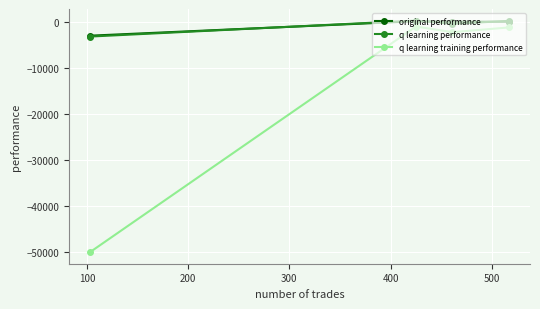

Which series has the widest spread of values?

q learning training performance